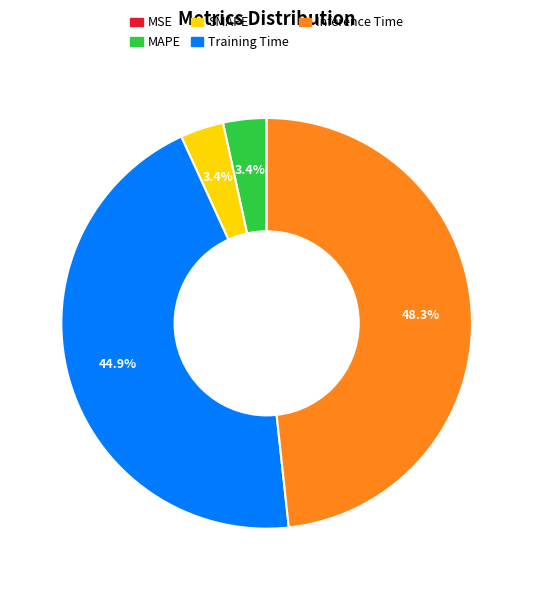

Does any single category account for the majority?

No